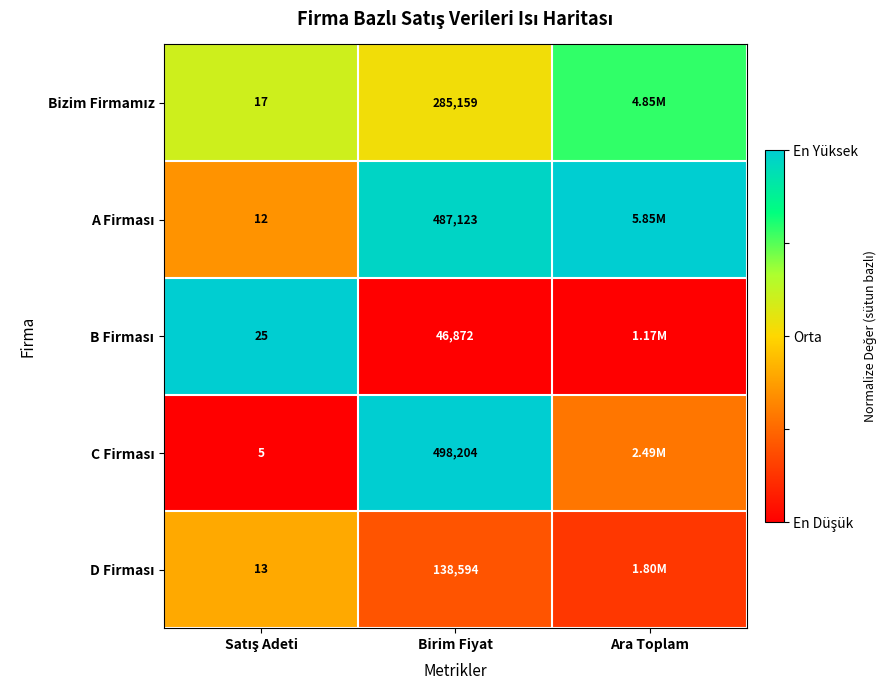

At how many categories does at least one series exceed 0?

3